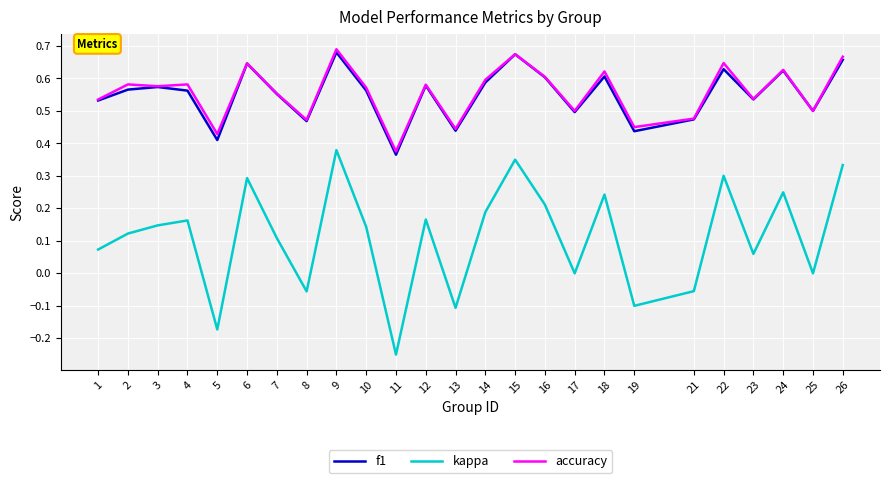

At which category is the sum across all series the highest?

9